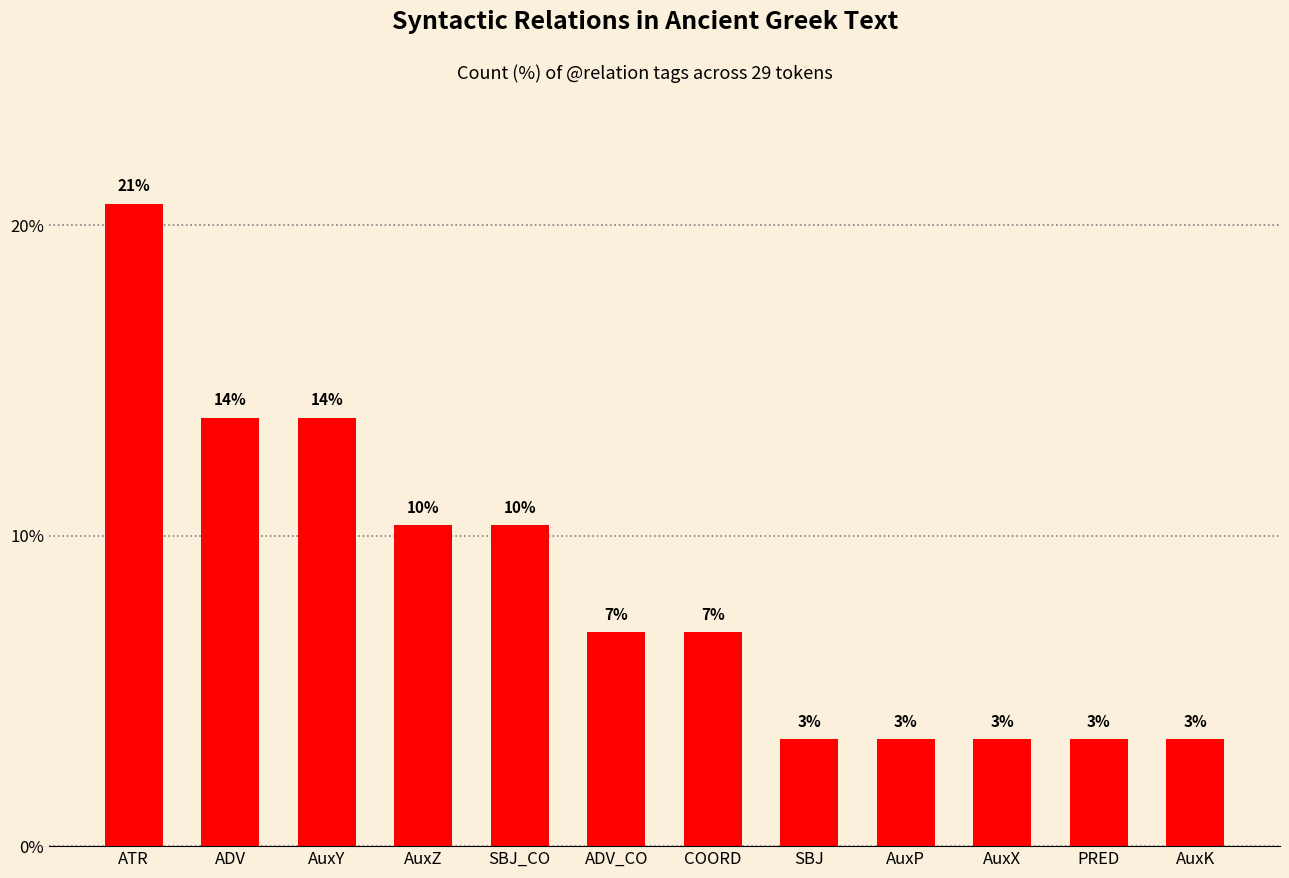

Reading right to left, extract all data points from this chart.

3.4	3.4	3.4	3.4	3.4	6.9	6.9	10.3	10.3	13.8	13.8	20.7